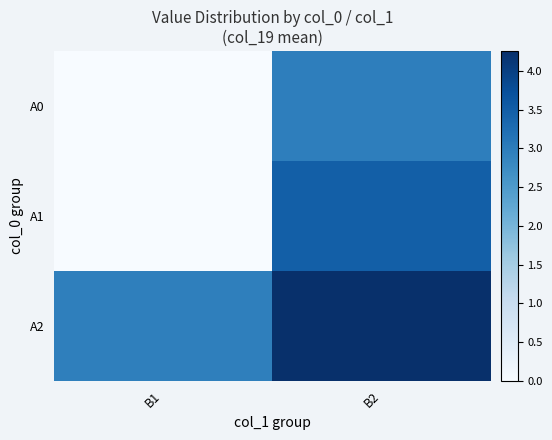

Between B2 and B1, which is larger?

B2